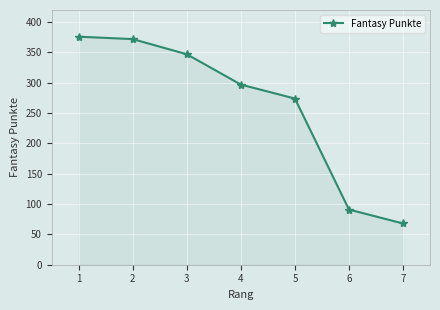

What is the average value?

261